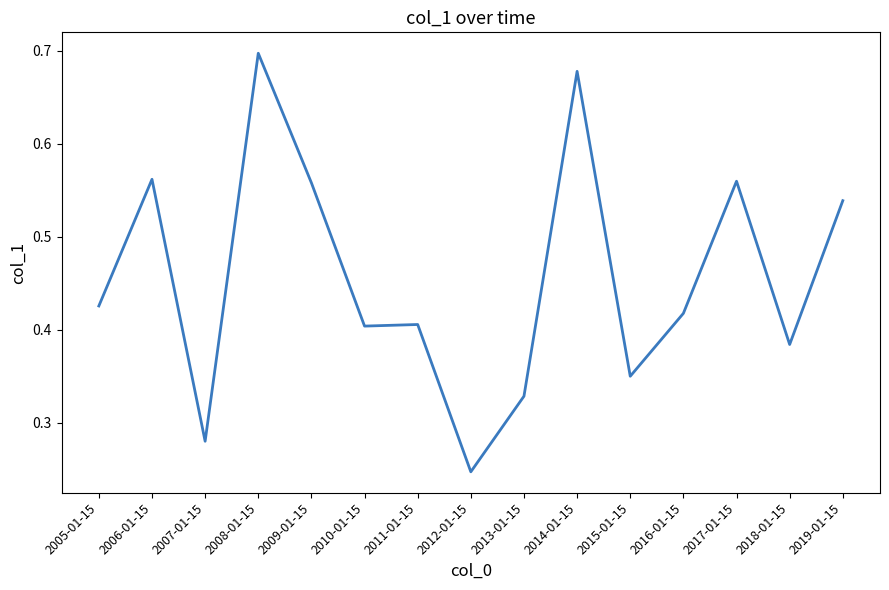

Between 2014-01-15 and 2017-01-15, which is larger?

2014-01-15